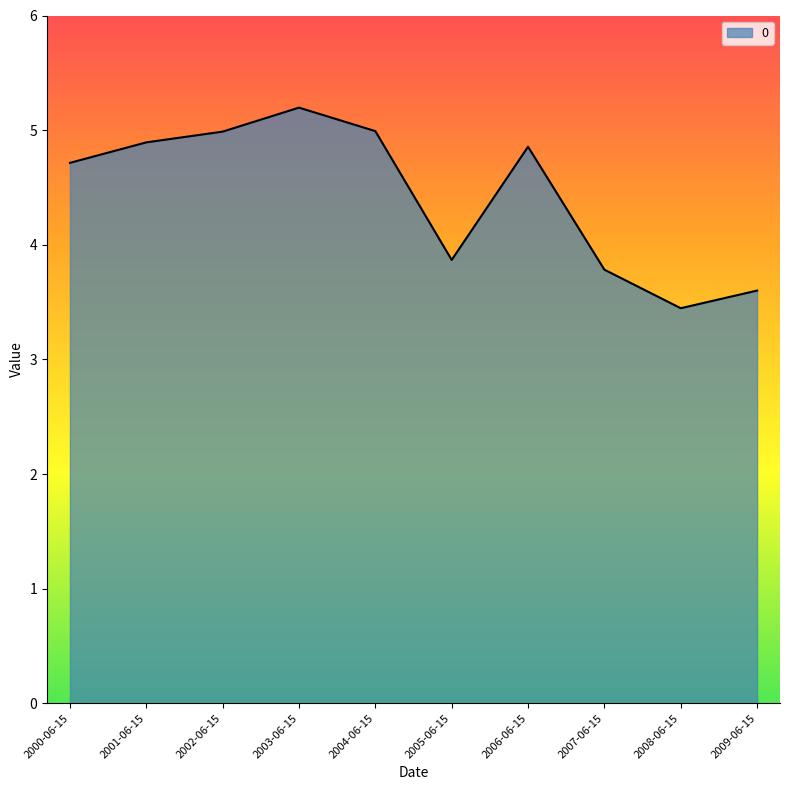

What position from the right is 2008-06-15?

2